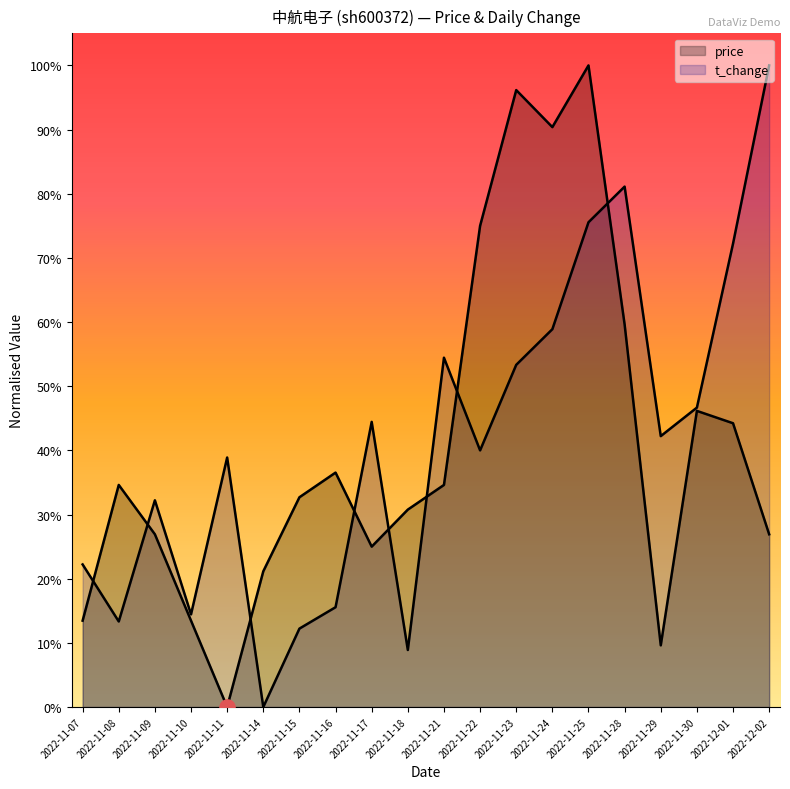

Which series has the largest Y range (max minus min)?

price